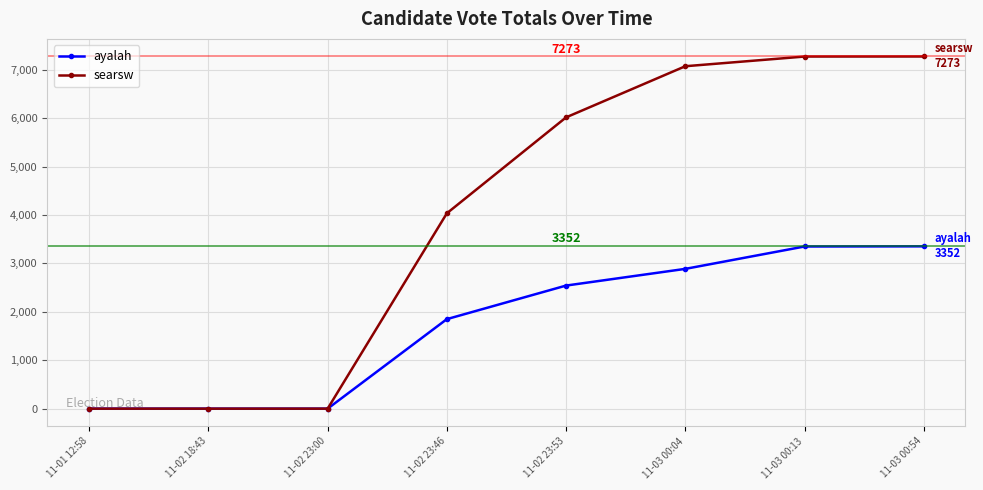

Is the value of ayalah at 11-02 18:43 greater than the value of searsw at 11-03 00:04?

No